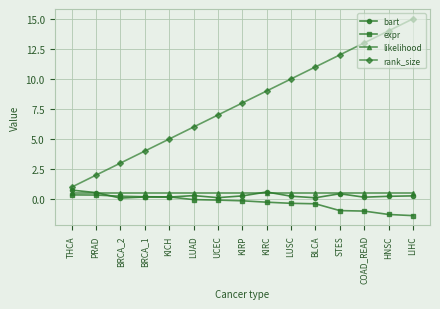

True or false: rank_size and likelihood intersect in this chart.

False